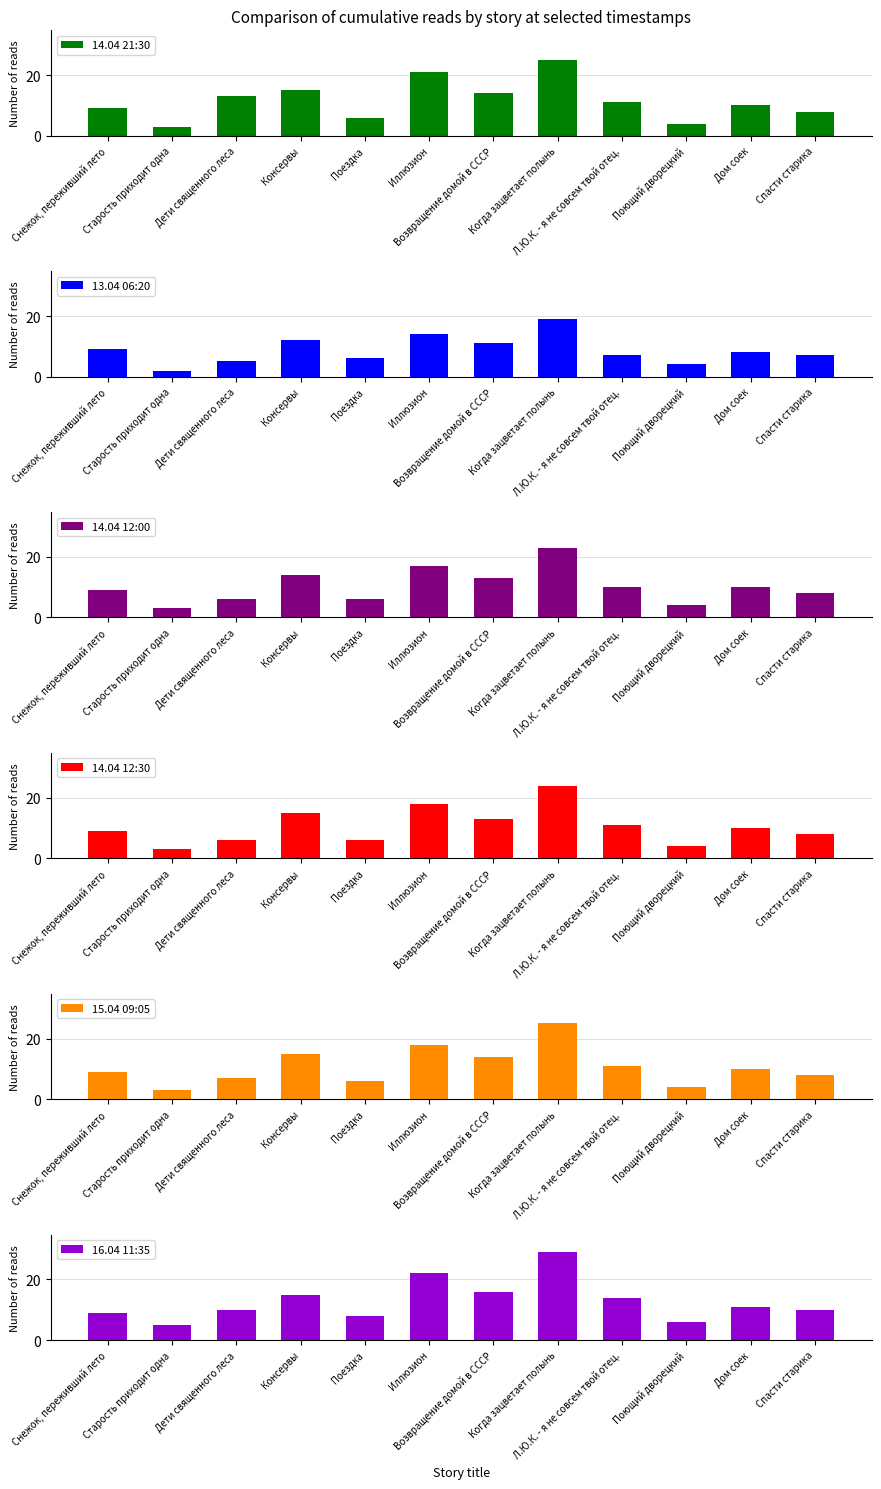

At how many categories does at least one series exceed 15?

3